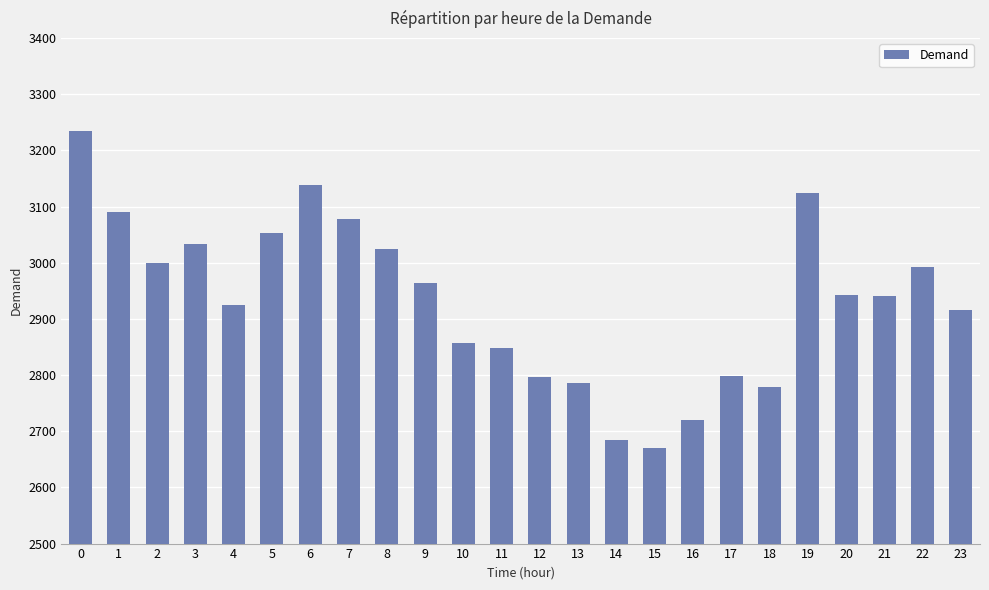

What is the difference between the maximum and minimum values?

565